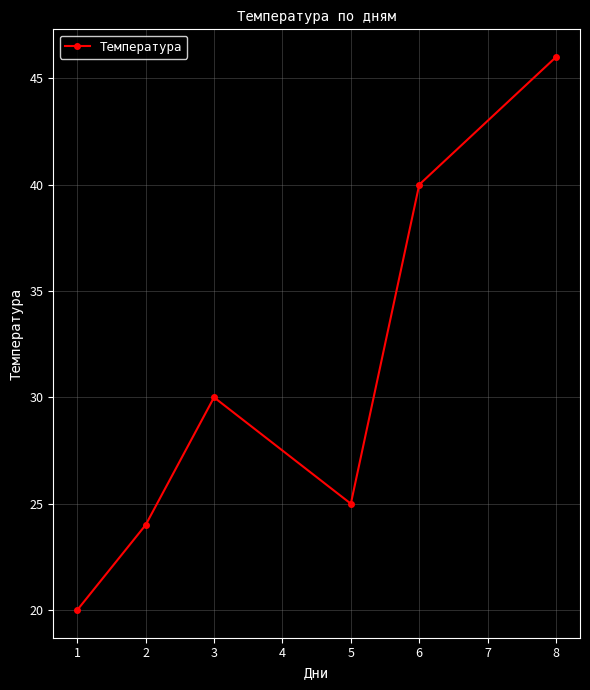

Reading right to left, what are all the values shown in this chart?

8=46	6=40	5=25	3=30	2=24	1=20